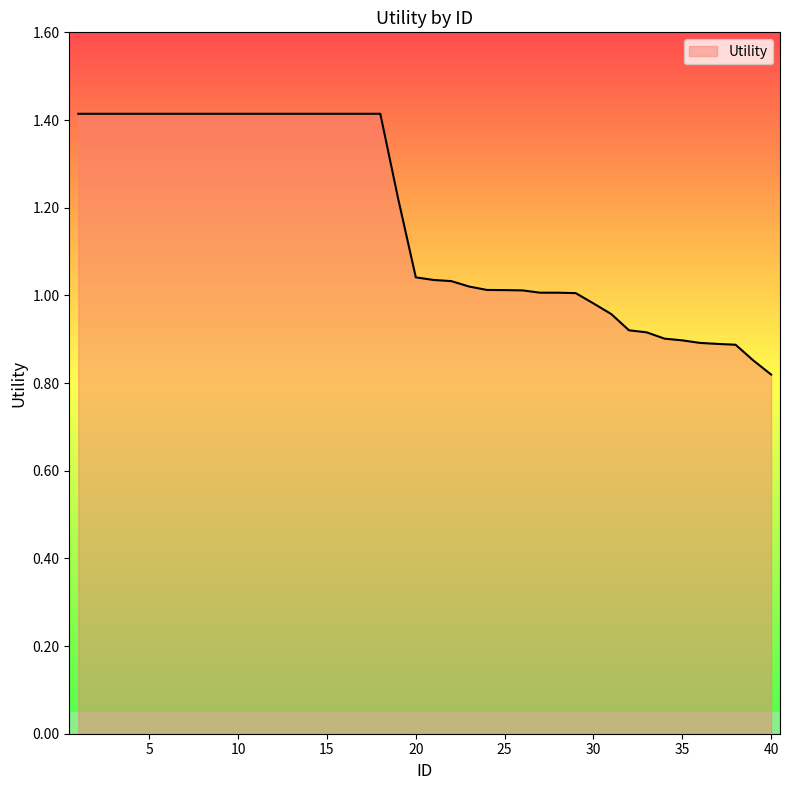

What is the maximum value shown in the chart?

1.4